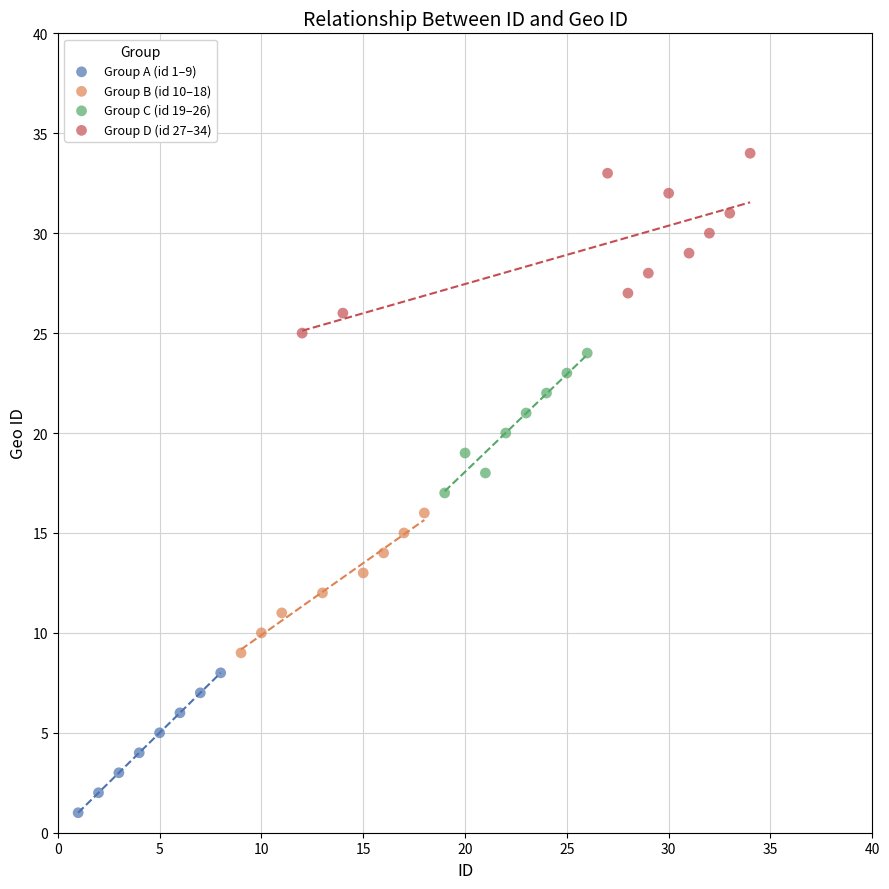

Which series reaches the minimum Y coordinate?

Group A (id 1–9)